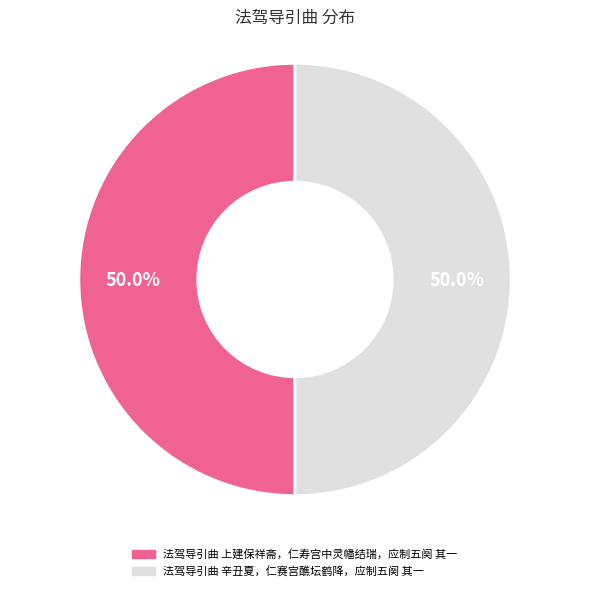

To the nearest percent, what percentage of the pie is 法驾导引曲 上建保祥斋，仁寿宫中灵幡结瑞，应制五阕 其一?

50%